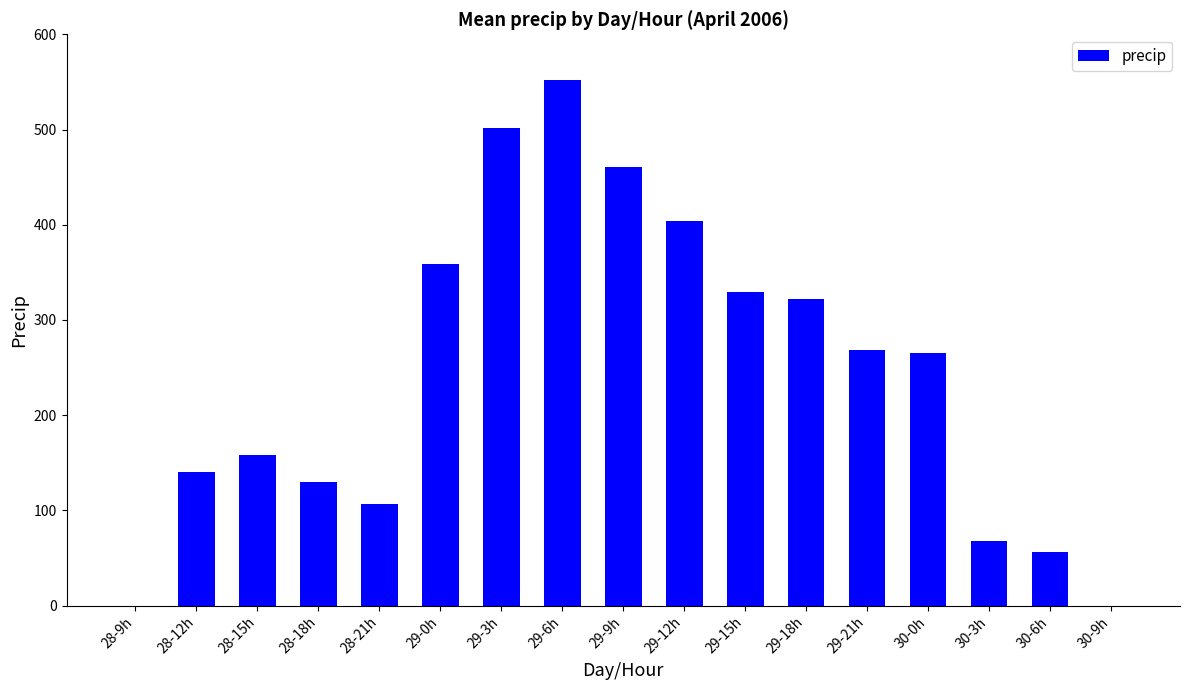

Are the bars horizontal?

No